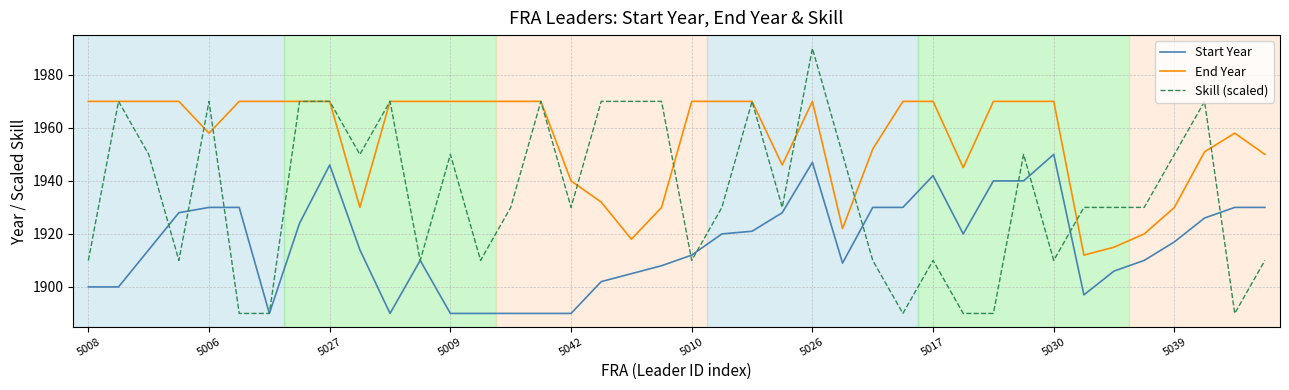

Which series has the largest total across all categories?

End Year